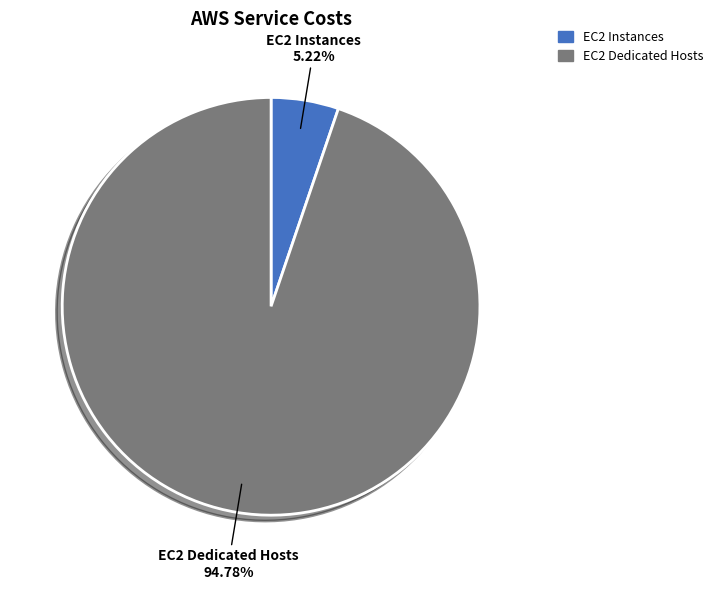

Which has a higher value, EC2 Dedicated Hosts or EC2 Instances?

EC2 Dedicated Hosts